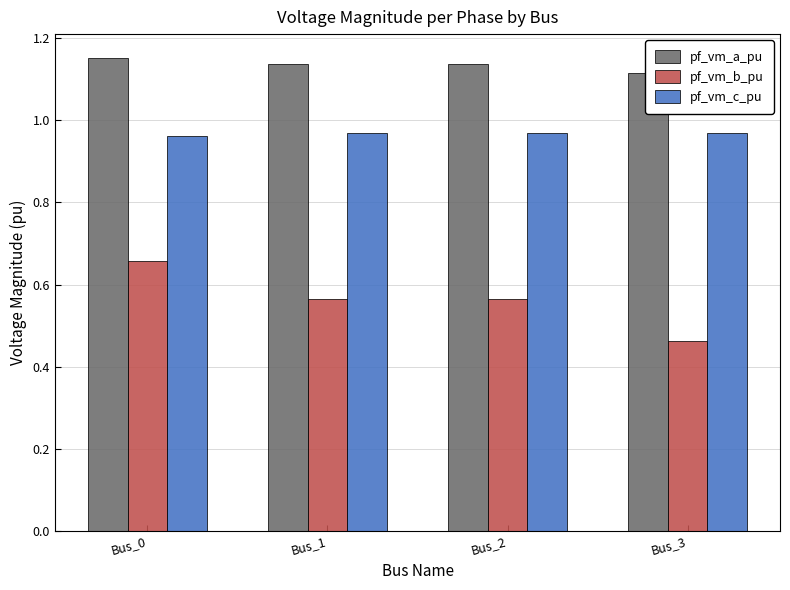

What is the approximate value of pf_vm_c_pu at Bus_2?

1.0